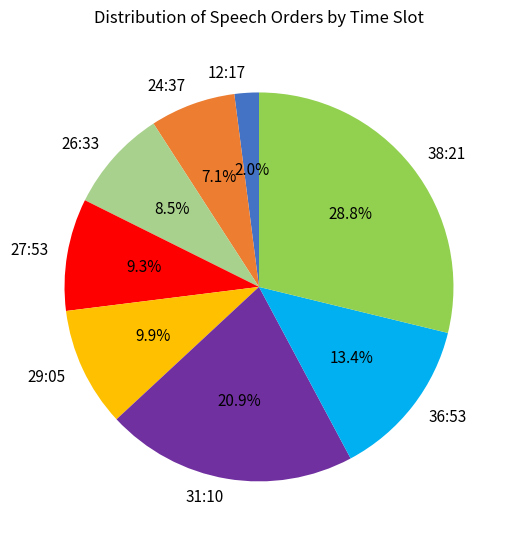

To the nearest percent, what portion does 12:17 represent?

2%